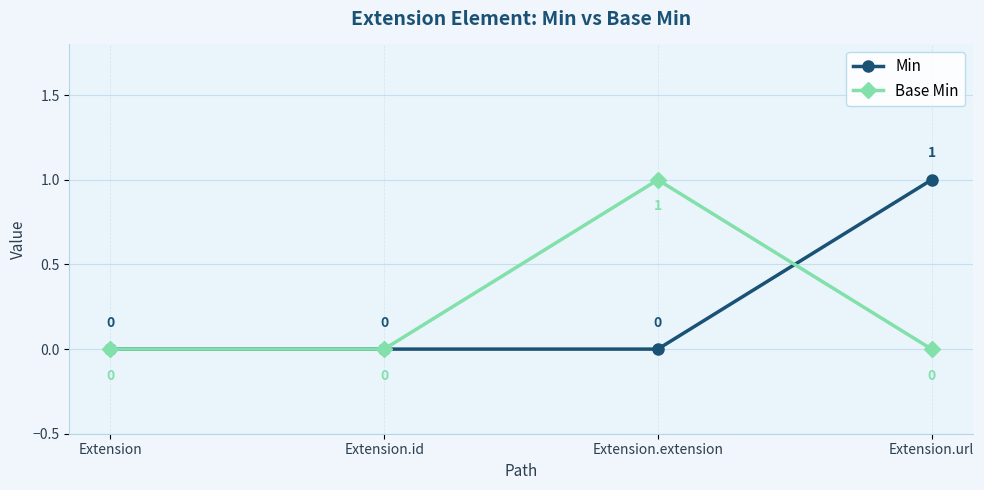

Reading right to left, what are all the values shown in this chart?

Min: 1	0	0	0
Base Min: 0	1	0	0